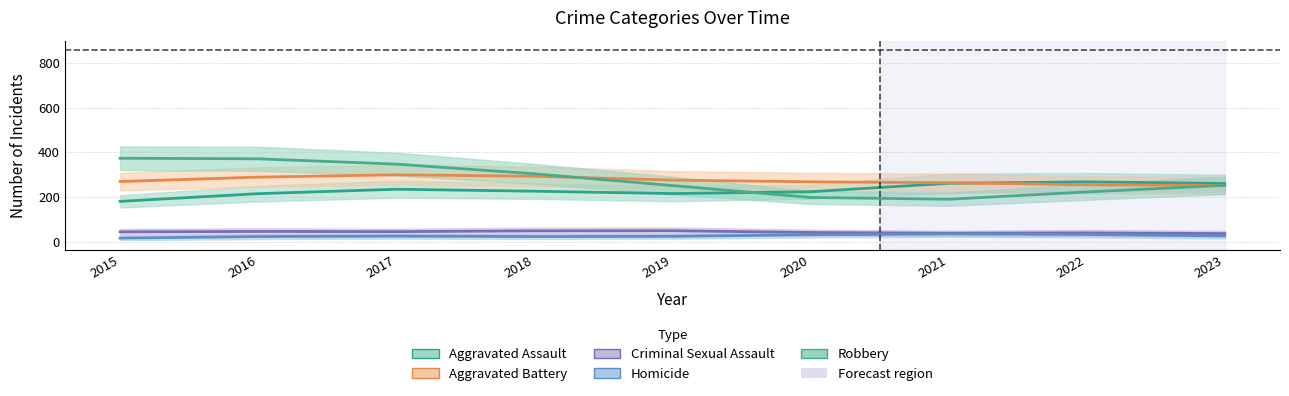

List the labels in order of Aggravated Assault value, largest first.

2022, 2021, 2023, 2017, 2018, 2020, 2019, 2016, 2015